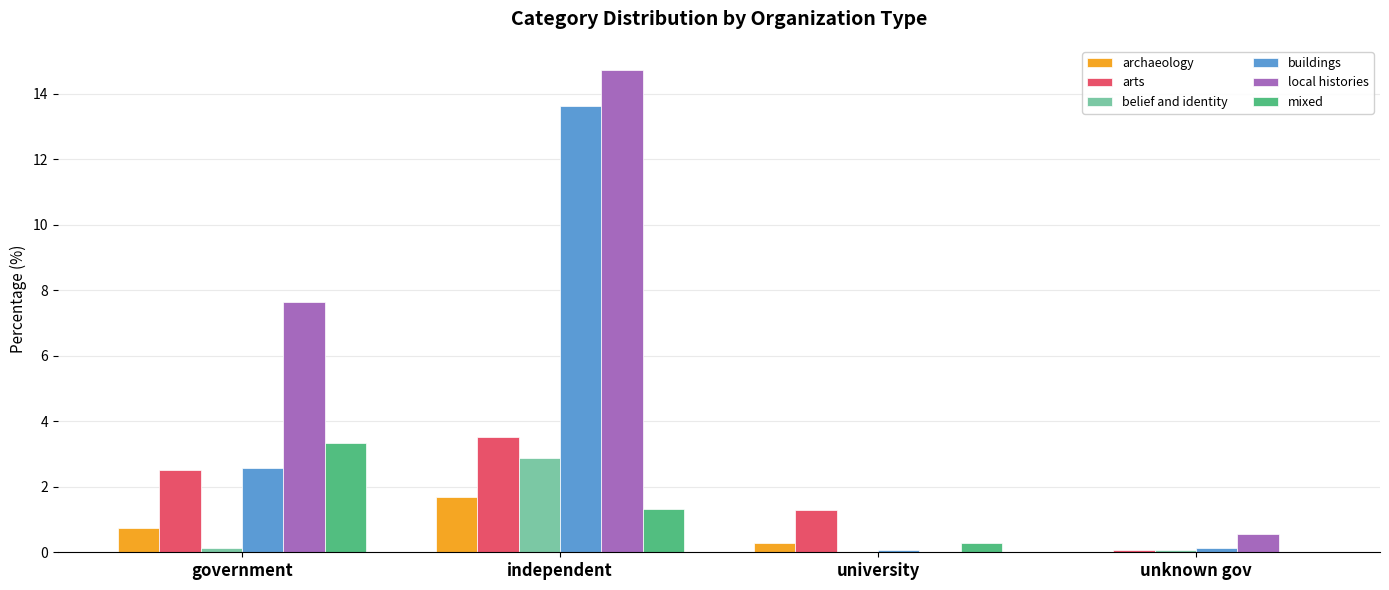

How many categories are shown in the chart?

4